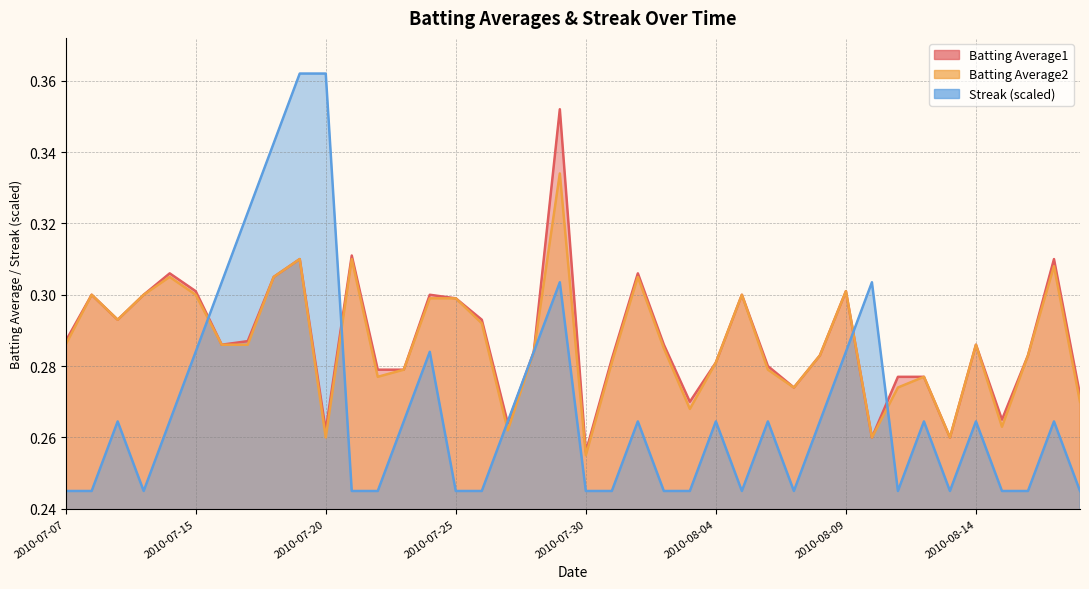

At how many categories does at least one series exceed 0?

40